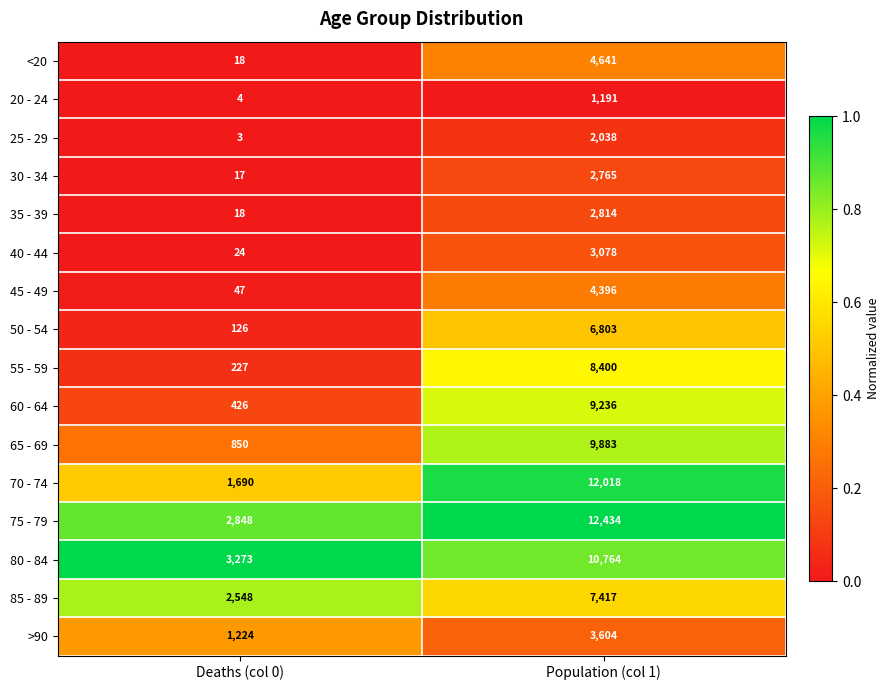

What is the difference between the 35 - 39 values at Population (col 1) and Deaths (col 0)?

2796